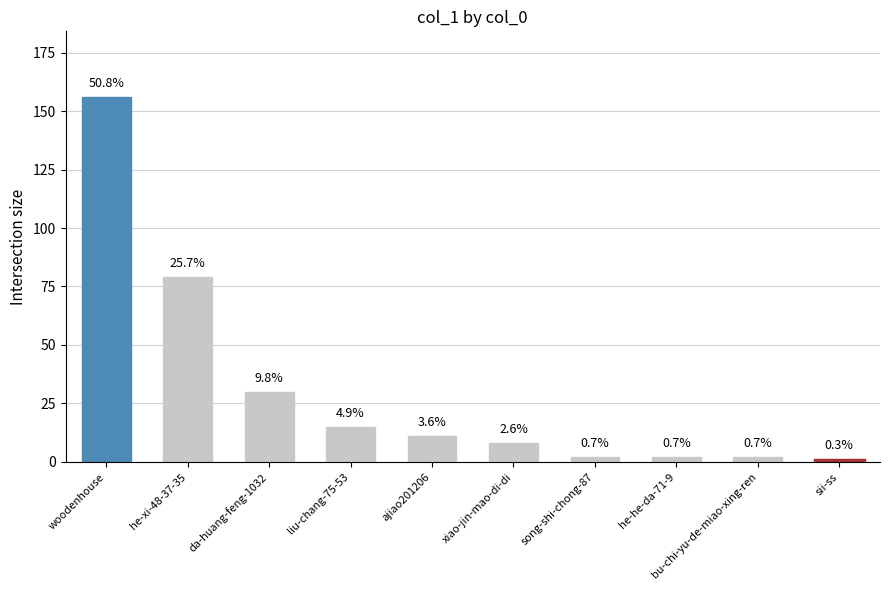

The value at da-huang-feng-1032 is 11. True or false?

False